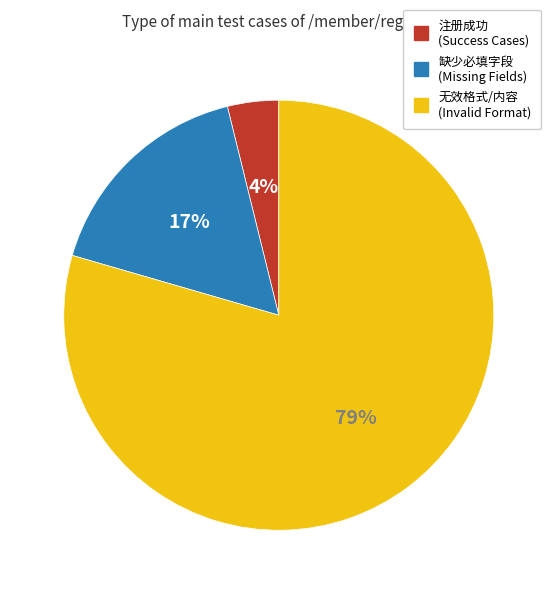

To the nearest percent, what is the average slice percentage?

33%